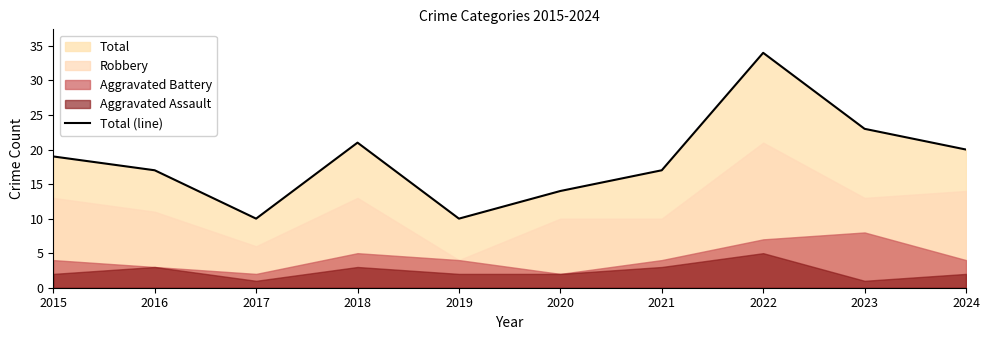

Rank the categories by value from highest to lowest.

2022, 2023, 2018, 2024, 2015, 2016, 2021, 2020, 2017, 2019